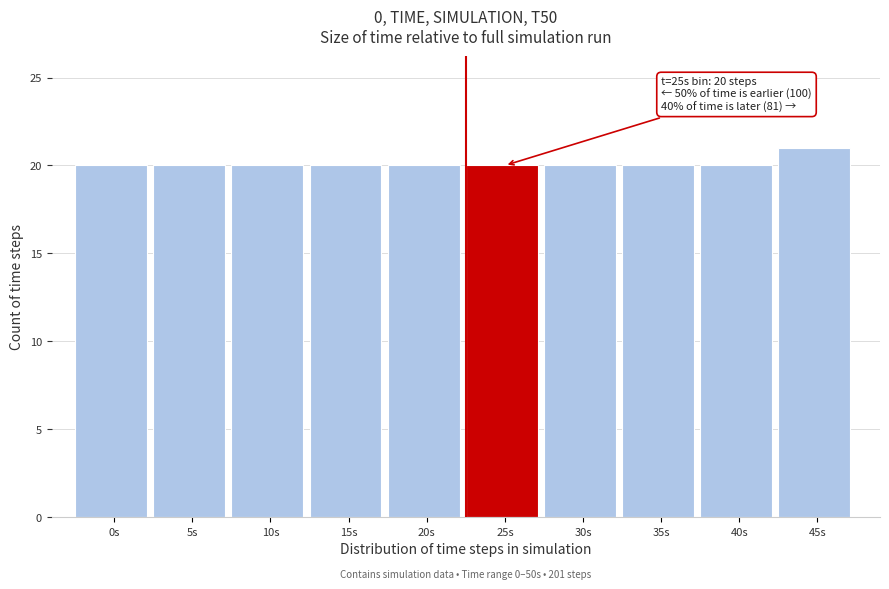

Reading left to right, what are all the values shown in this chart?

20	20	20	20	20	20	20	20	20	21